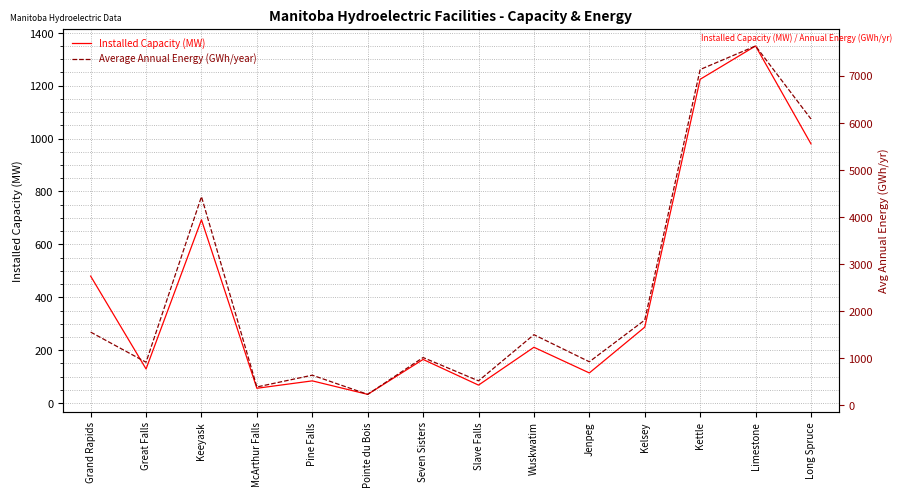

What is the difference between the highest and lowest values at Pointe du Bois?

200